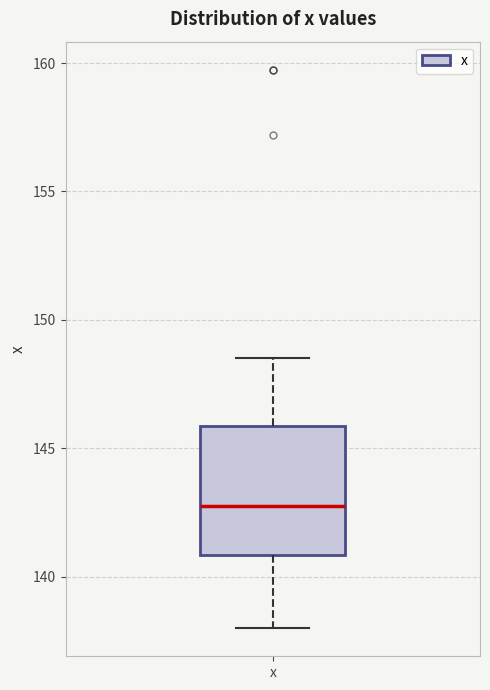

Read this box plot against the y-axis: the position of the median line, the range covered by the box, and the ends of both whiskers. The values are not printed on the chart, so give them approximately, as read against the axis.

median 142.5, box 141.0 to 146.0, whiskers 138.0 to 148.5